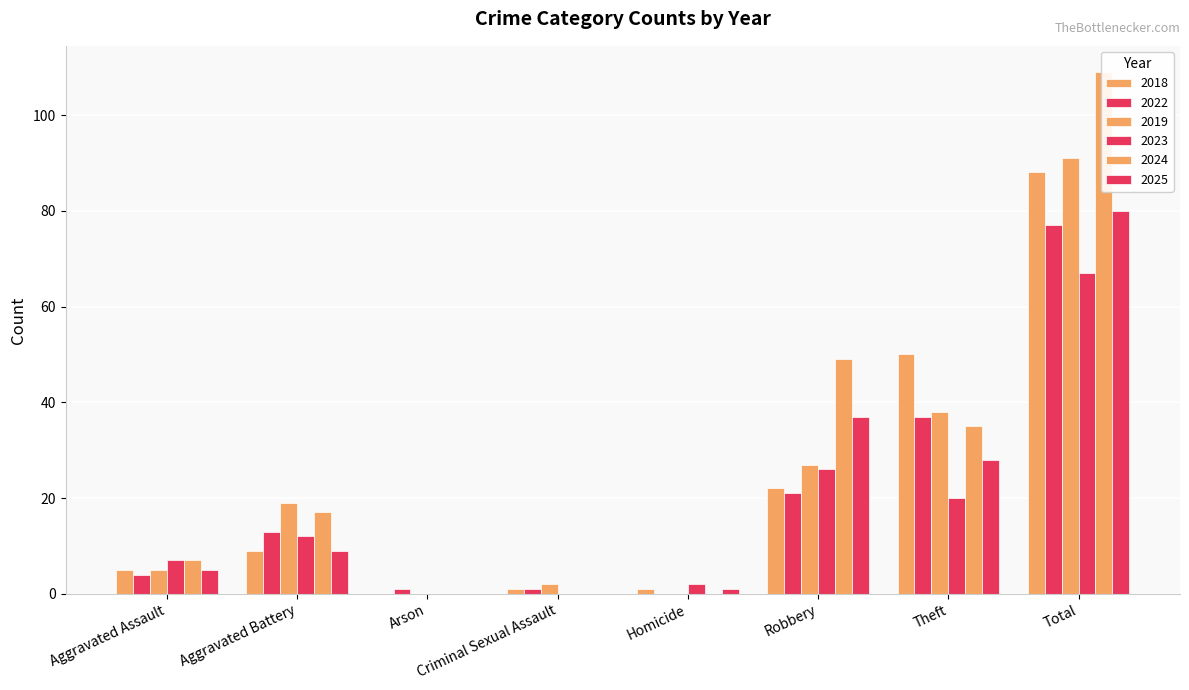

Is it true that 2019 equals 27 at Robbery?

True